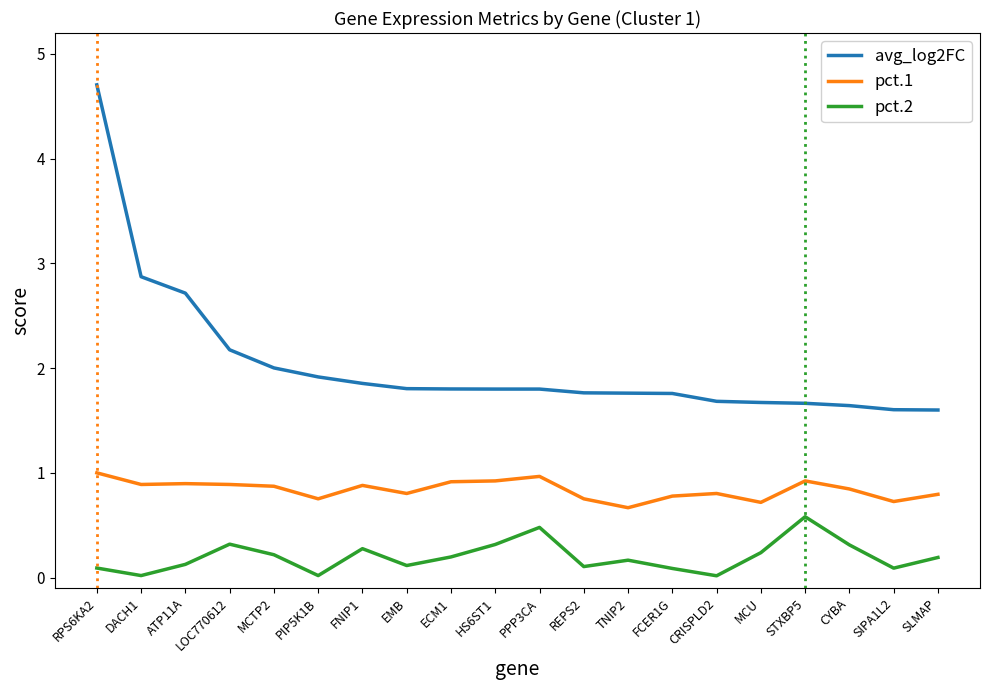

Is it true that pct.1 equals 0.4 at LOC770612?

False